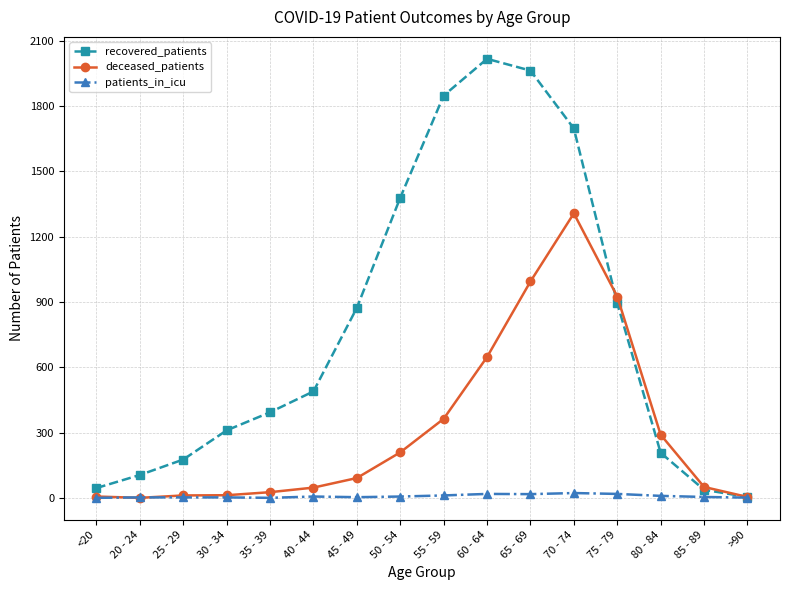

Which series has the widest spread of values?

recovered_patients